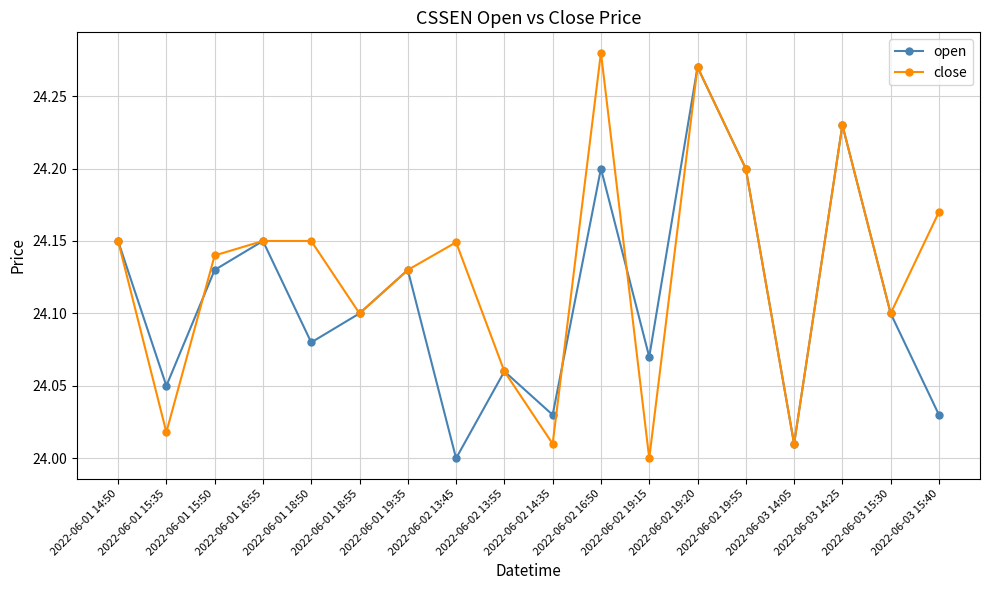

How many lines are shown in the chart?

2